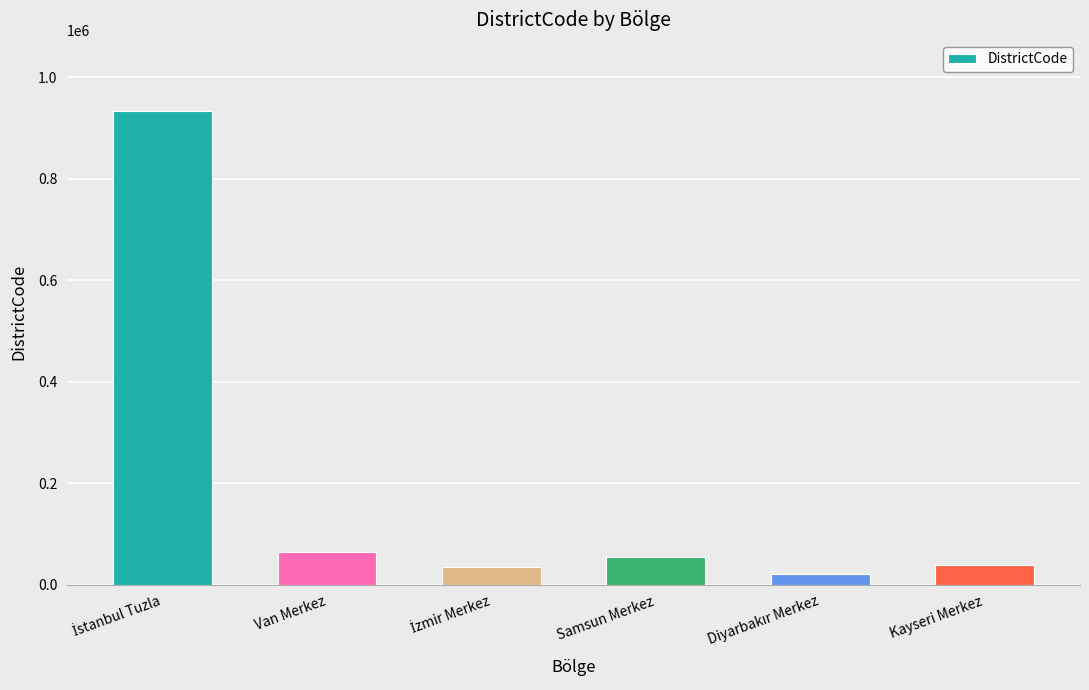

How many distinct data groups are displayed?

1